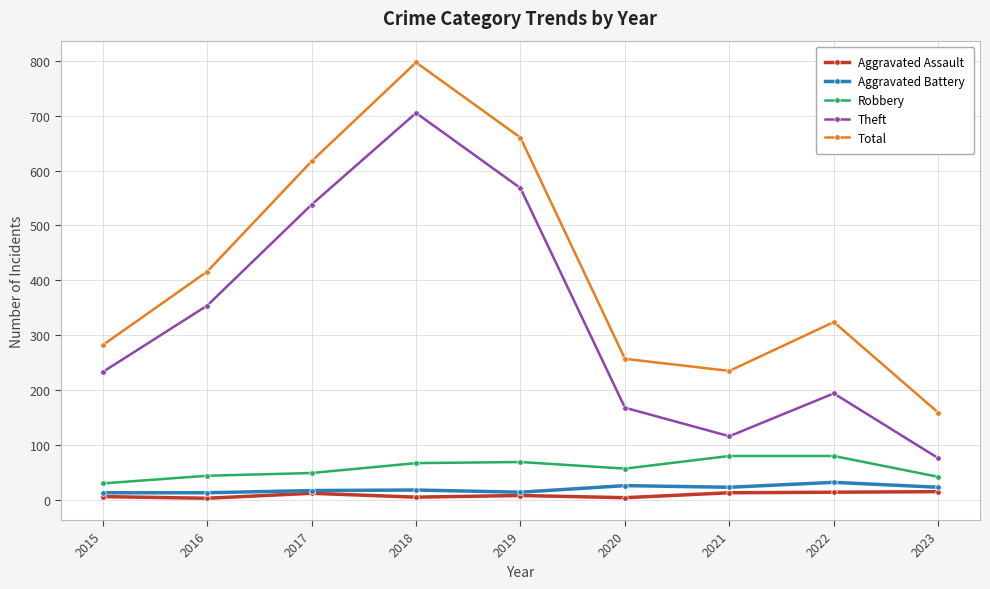

True or false: Robbery and Total cross at least once.

False